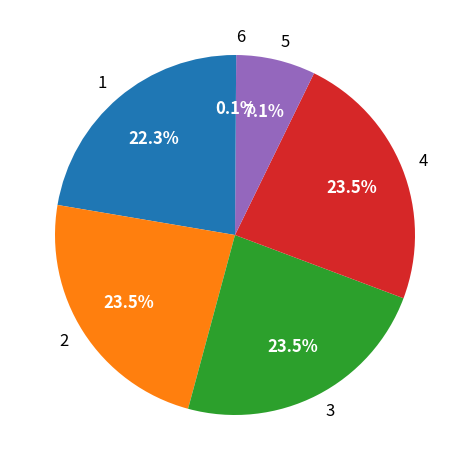

Between 5 and 3, which is larger?

3